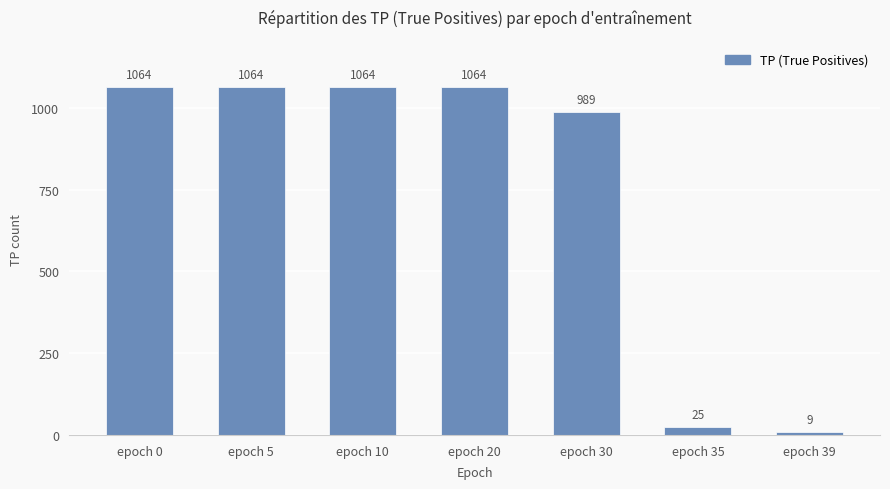

At which category does the chart reach its minimum across all series?

epoch 39